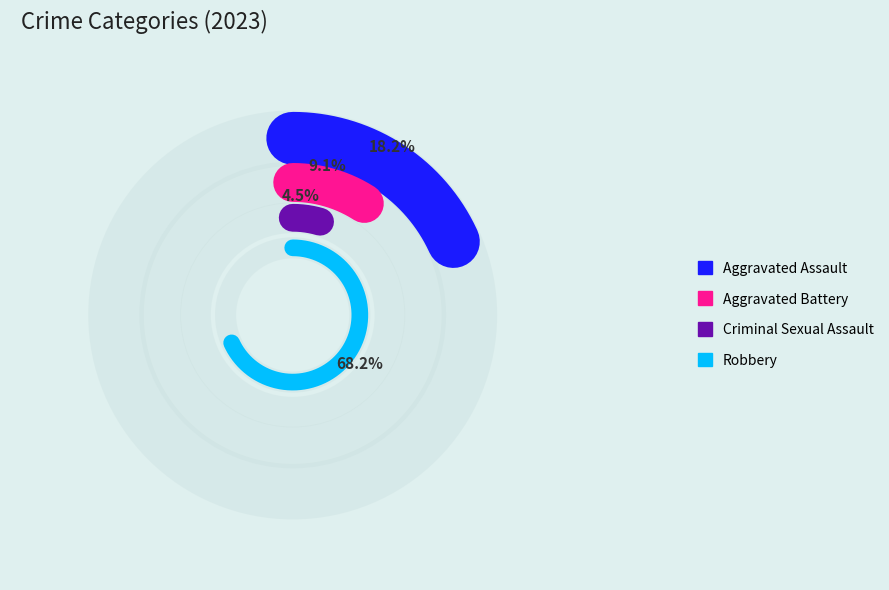

What is the change in value from Aggravated Assault to Robbery?

+11